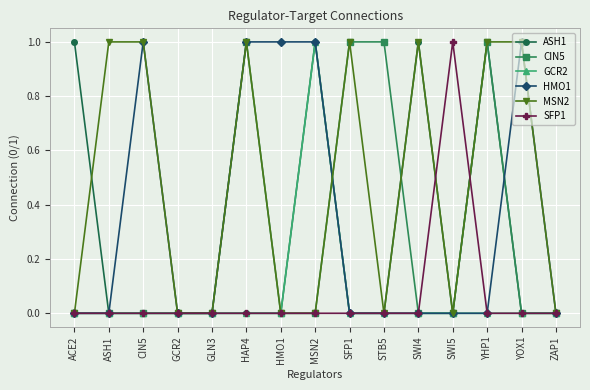

What is the difference between the maximum and minimum values in the MSN2 series?

1